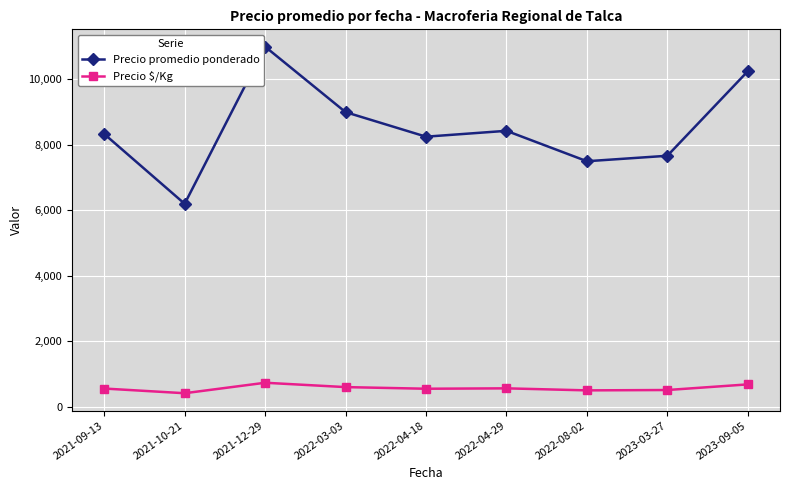

What is the label of the 8th point from the left?

2023-03-27